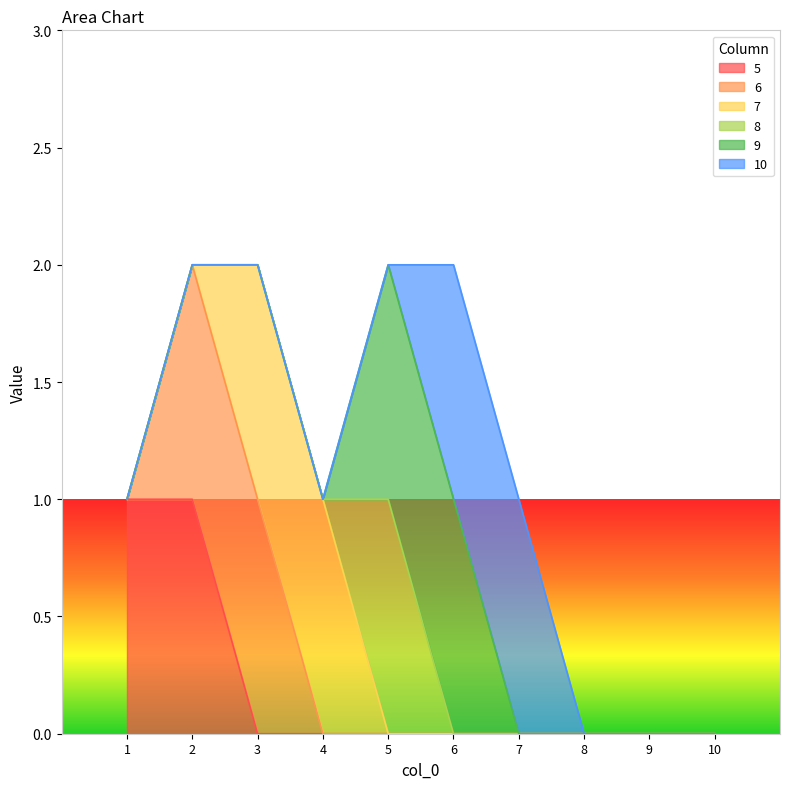

How many 8 values are between 0 and 1?

10